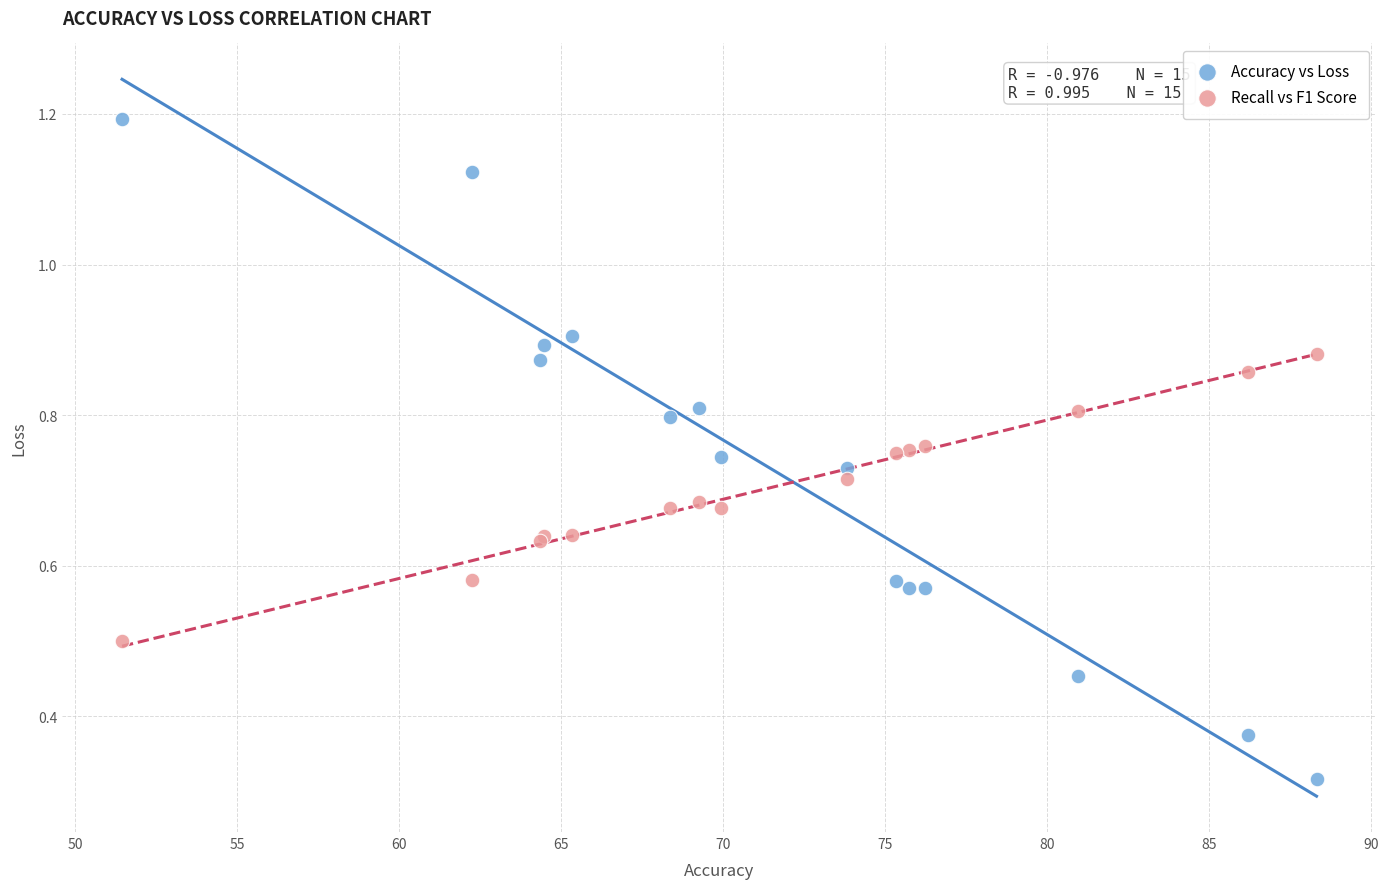

Which series reaches the minimum Y coordinate?

Accuracy vs Loss